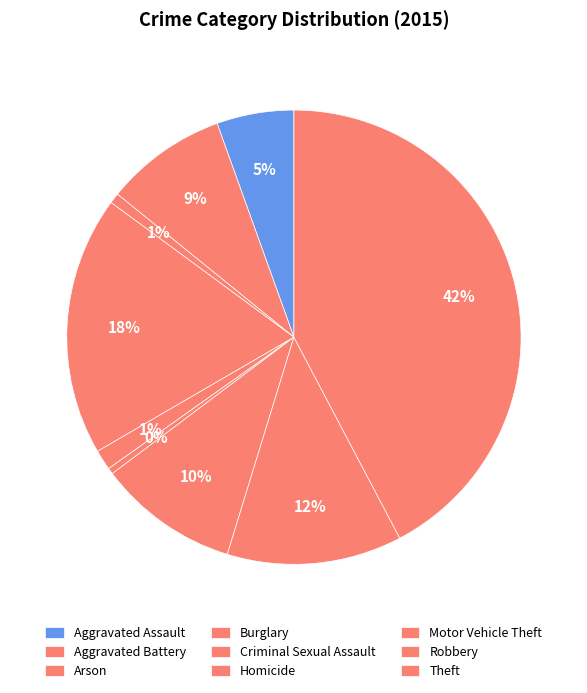

To the nearest percent, what is the difference between the largest and smallest slice percentages?

42%